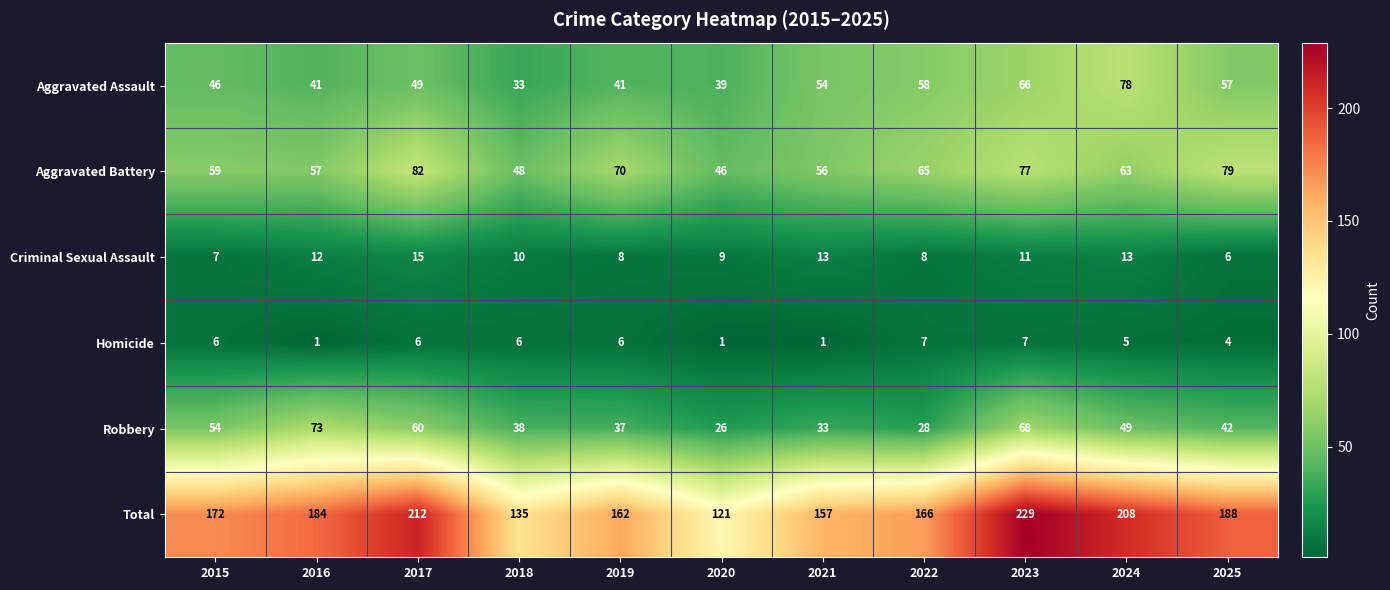

Which series has the largest range (max minus min)?

Total